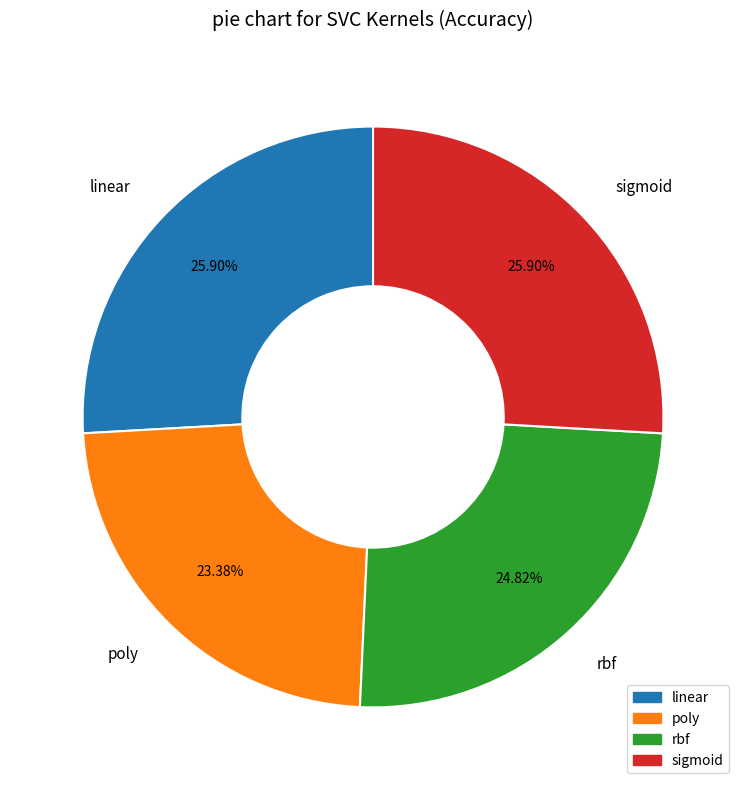

What percentage is the linear slice, to the nearest percent?

26%